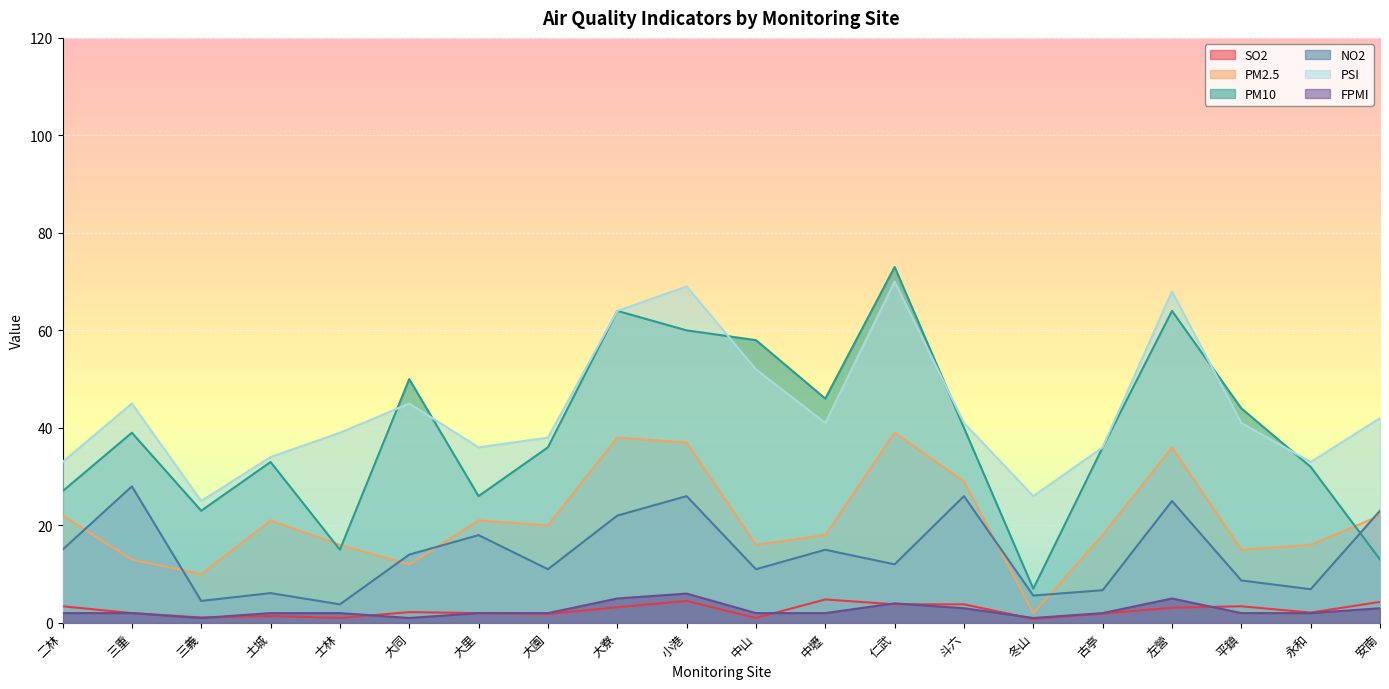

Which category has the lowest value across all series?

冬山